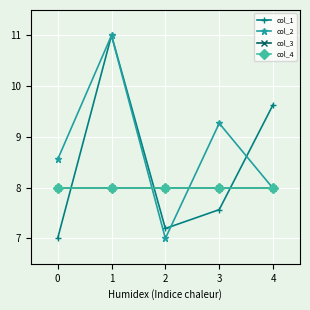

Does the chart have visible grid lines?

Yes